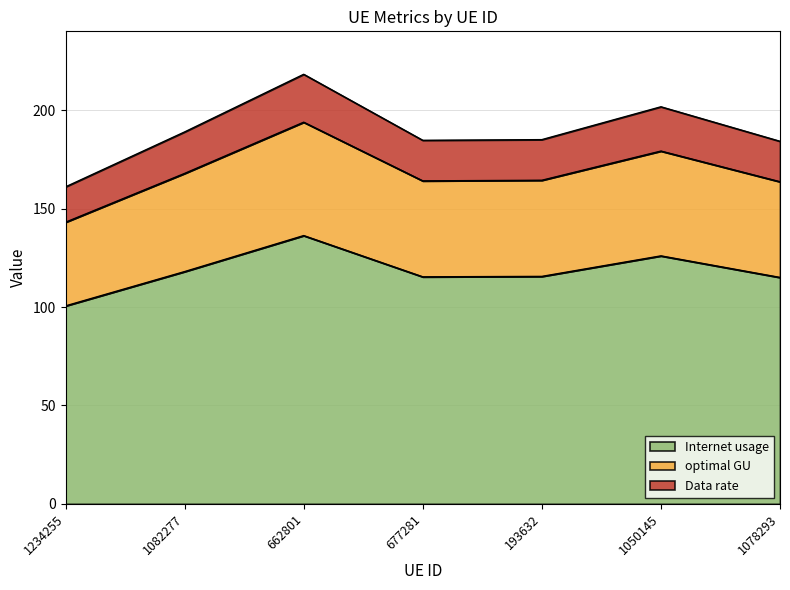

Where is the first local maximum for optimal GU?

662801